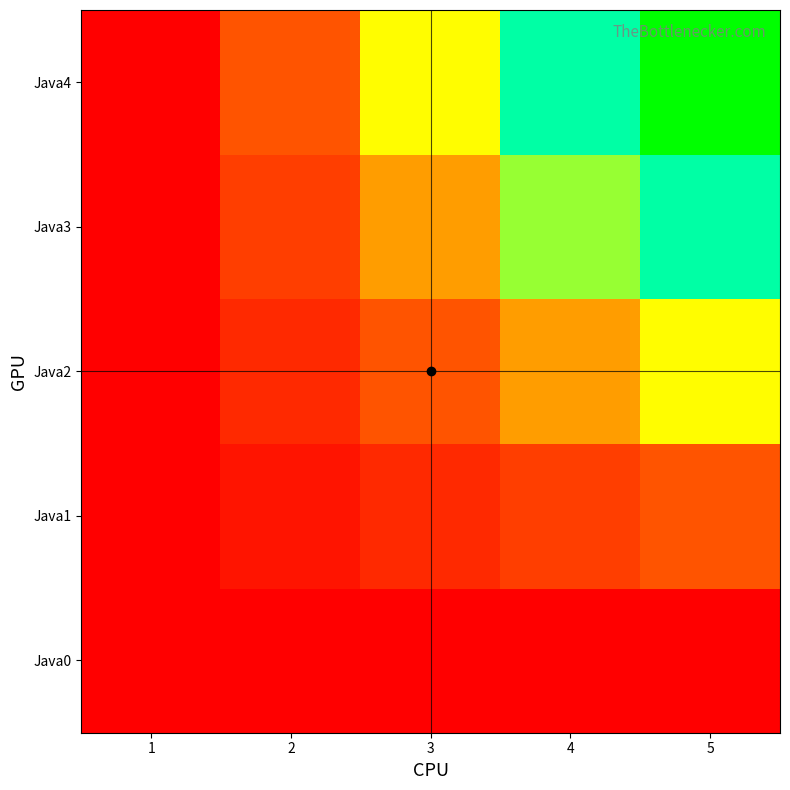

Reading left to right, extract all data points from this chart.

Java0: 1=0.0	2=0.0	3=0.0	4=0.0	5=0.0
Java1: 1=0.0	2=0.1	3=0.1	4=0.2	5=0.2
Java2: 1=0.0	2=0.1	3=0.2	4=0.4	5=0.5
Java3: 1=0.0	2=0.2	3=0.4	4=0.6	5=0.7
Java4: 1=0.0	2=0.2	3=0.5	4=0.7	5=1.0